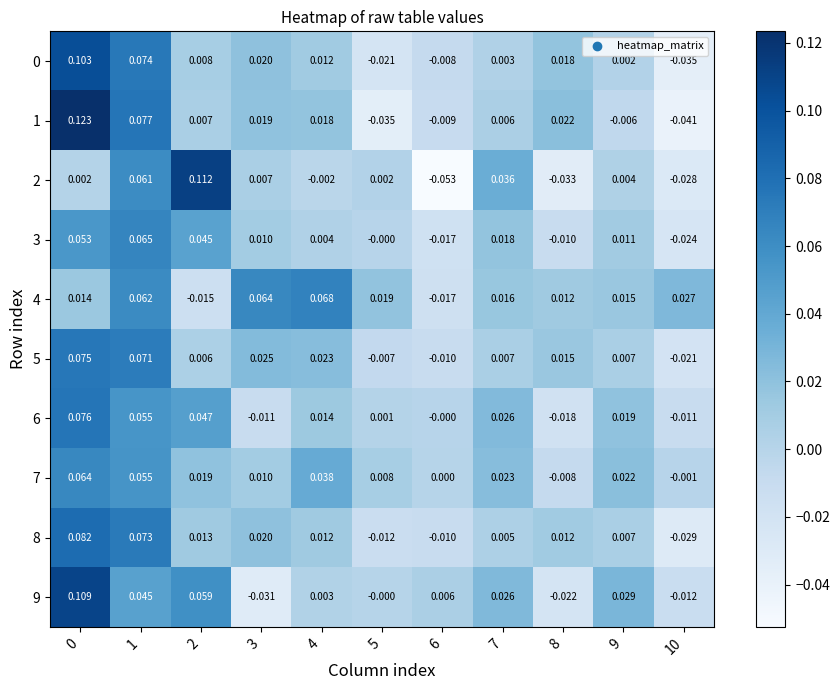

Is the value of 5 at 8 greater than the value of 1 at 3?

No